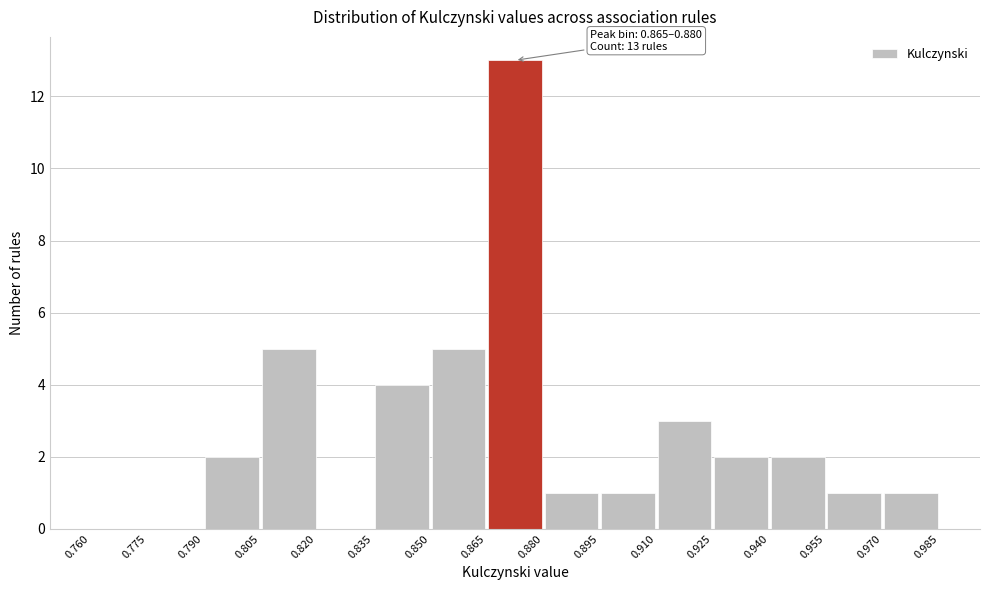

Over which range of the x-axis is the bar tallest?

0.865 to 0.880